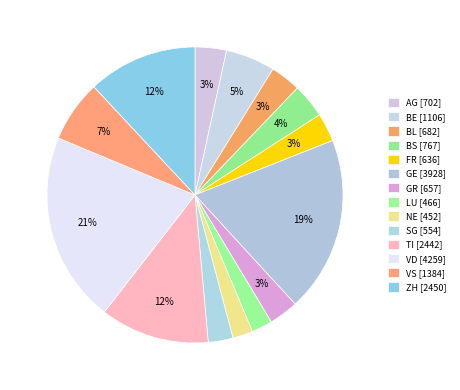

What is the change in value from GE to LU?

-3462